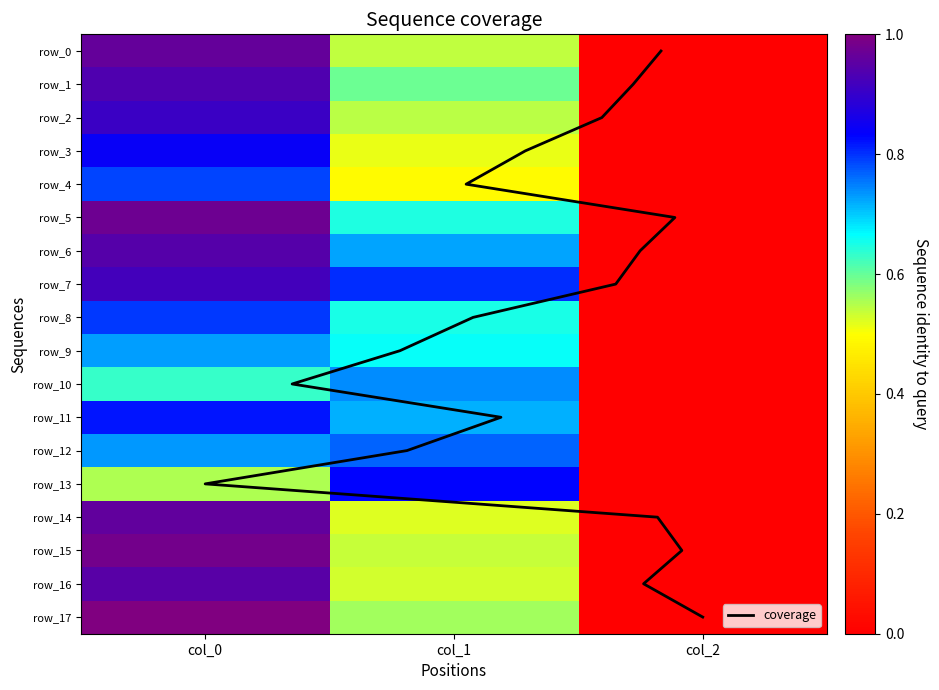

True or false: row_14 has a value of 0.2 at col_0.

False